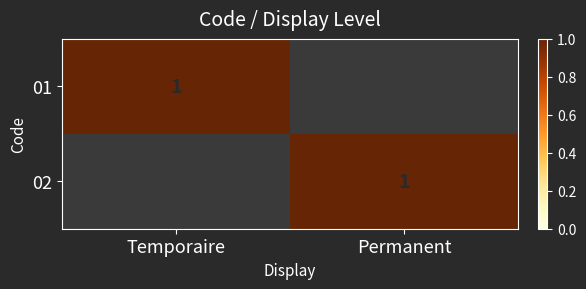

The 01 series shows 0 at Temporaire. True or false?

False